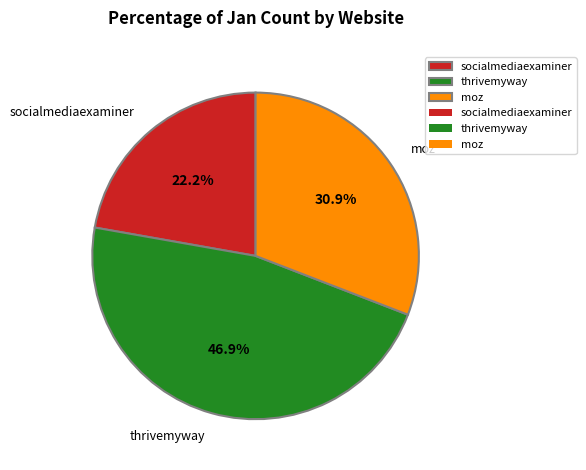

Is there a majority slice in this chart?

No